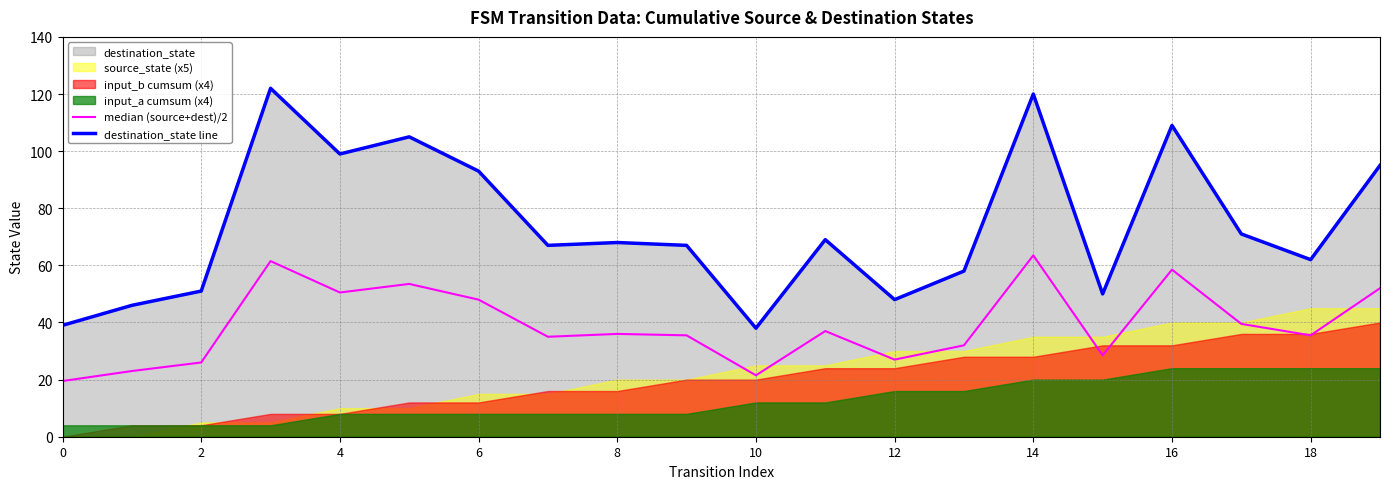

The value of destination_state line at 10 is 38.0. True or false?

True